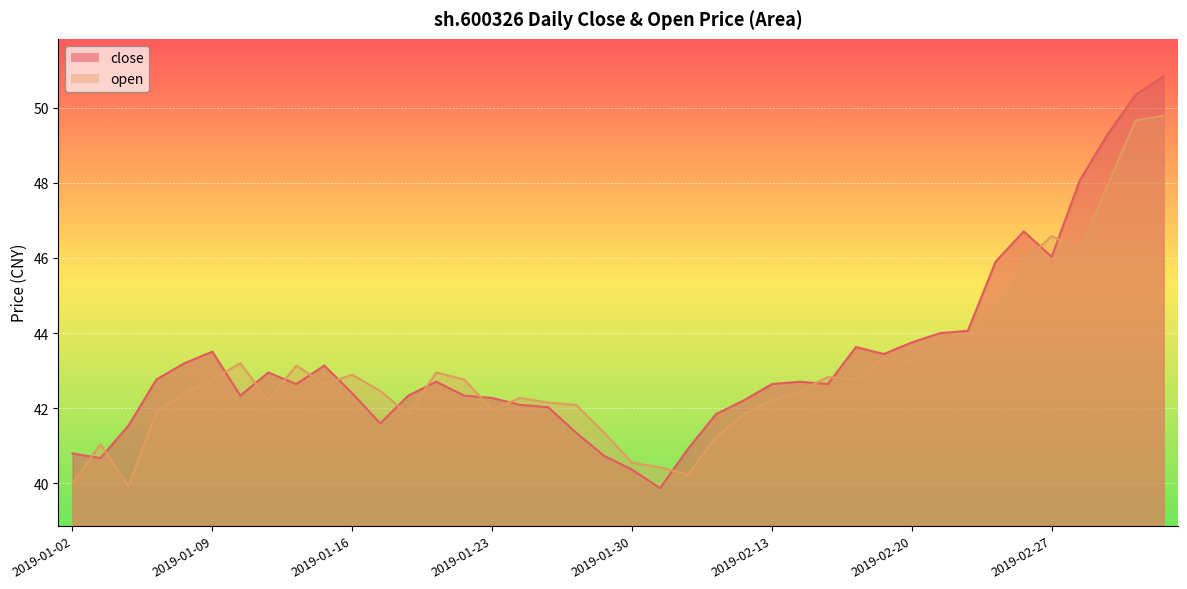

What is the label of the 23rd point from the right?

2019-01-25